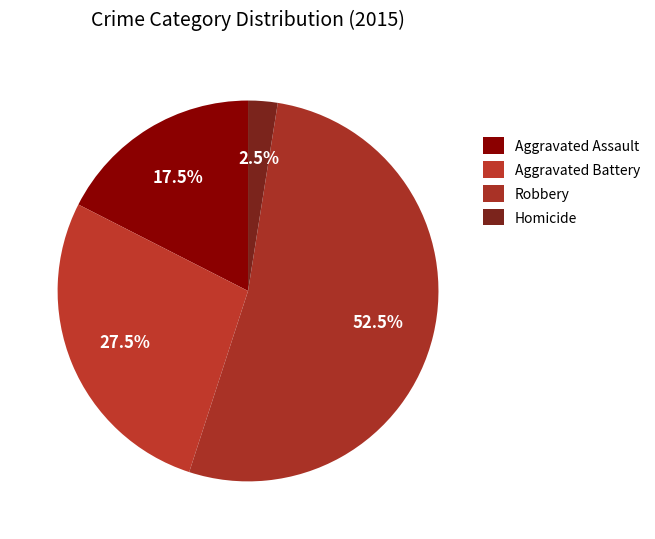

Rank the categories by value from highest to lowest.

Robbery, Aggravated Battery, Aggravated Assault, Homicide